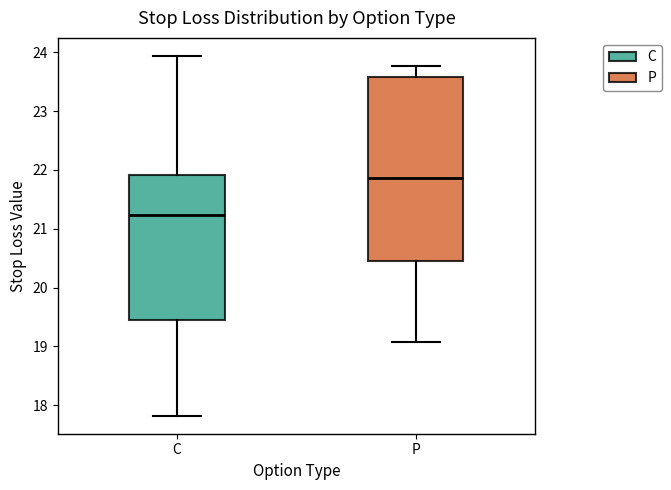

Which box is the tallest, from its lower edge to its upper edge?

P